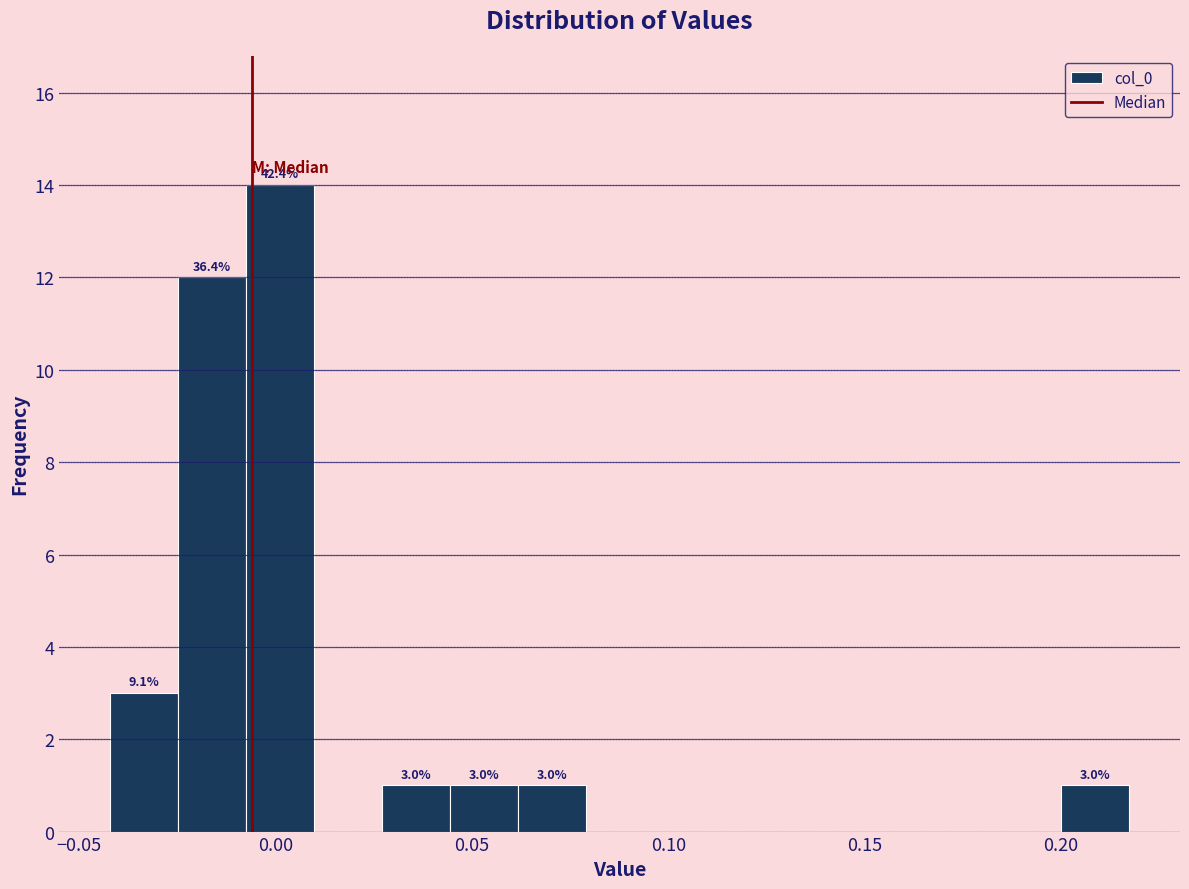

Around what value on the x-axis is the tallest bar? Give the approximate position of its centre, as read against the axis.

0.000